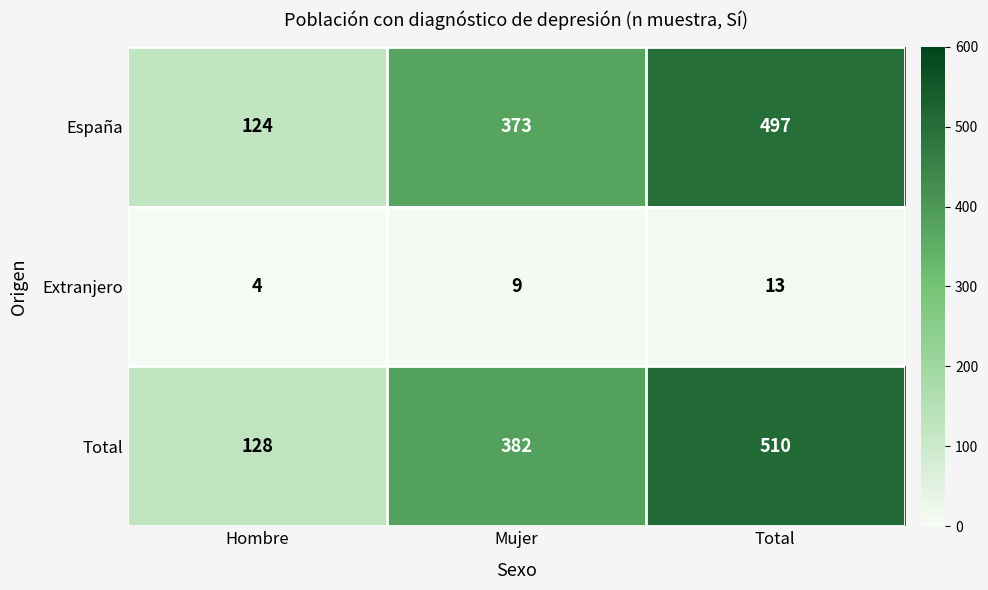

At which category does the chart reach its peak across all series?

Total